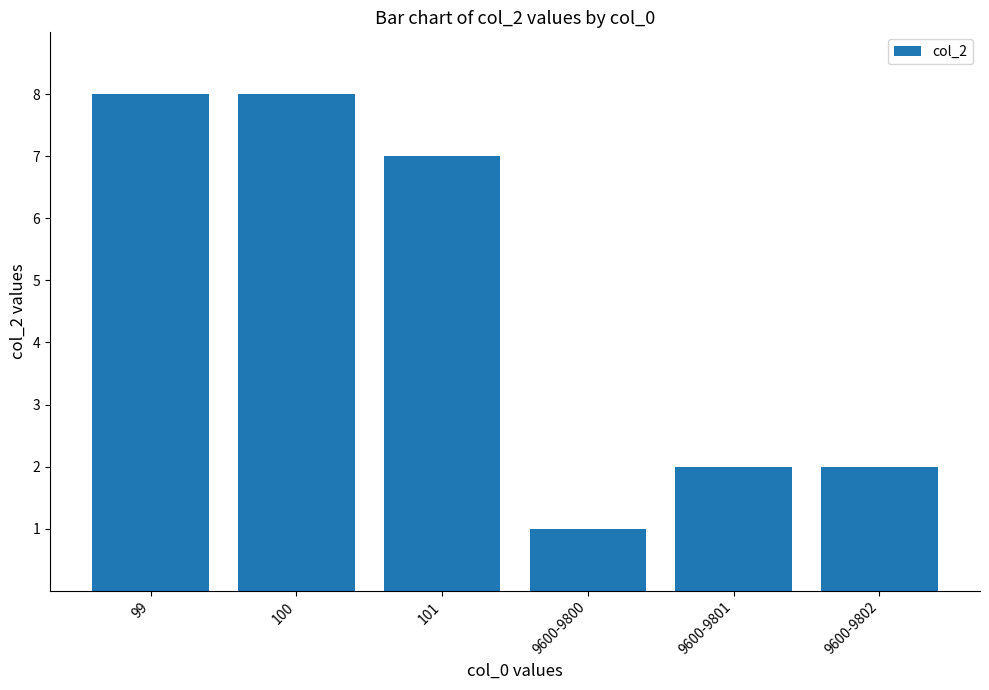

What is the difference between the second highest and second lowest values?

6